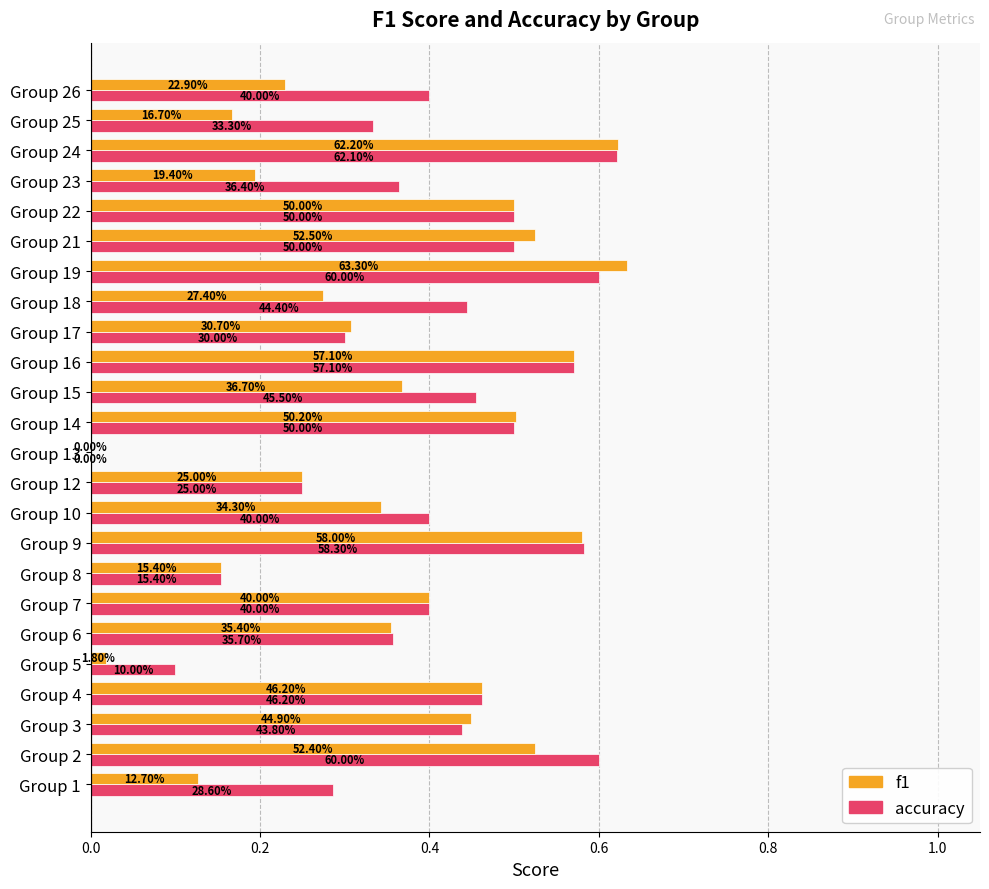

Reading right to left, what are all the values shown in this chart?

accuracy: 0.4	0.3	0.6	0.4	0.5	0.5	0.6	0.4	0.3	0.6	0.5	0.5	0.0	0.2	0.4	0.6	0.2	0.4	0.4	0.1	0.5	0.4	0.6	0.3
f1: 0.2	0.2	0.6	0.2	0.5	0.5	0.6	0.3	0.3	0.6	0.4	0.5	0.0	0.2	0.3	0.6	0.2	0.4	0.4	0.0	0.5	0.4	0.5	0.1